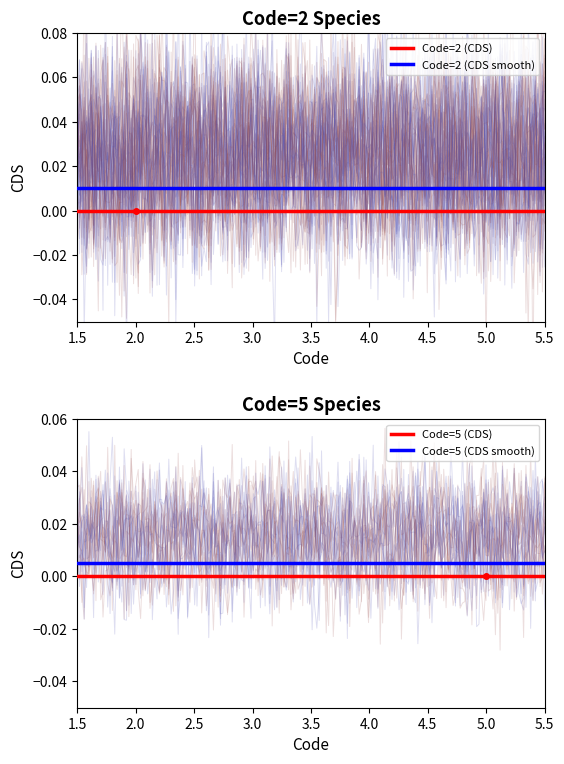

What is the label of the 2nd point from the left?

2.0